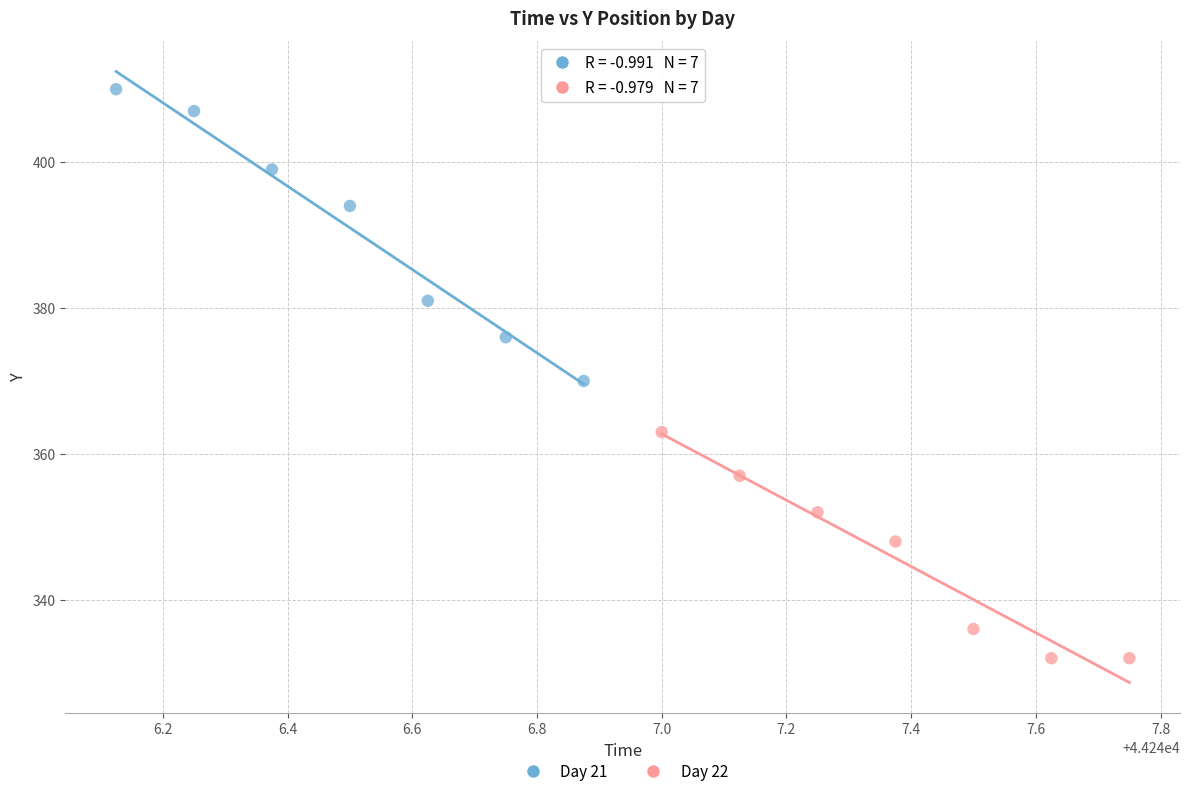

Which series reaches the maximum Y coordinate?

Day 21